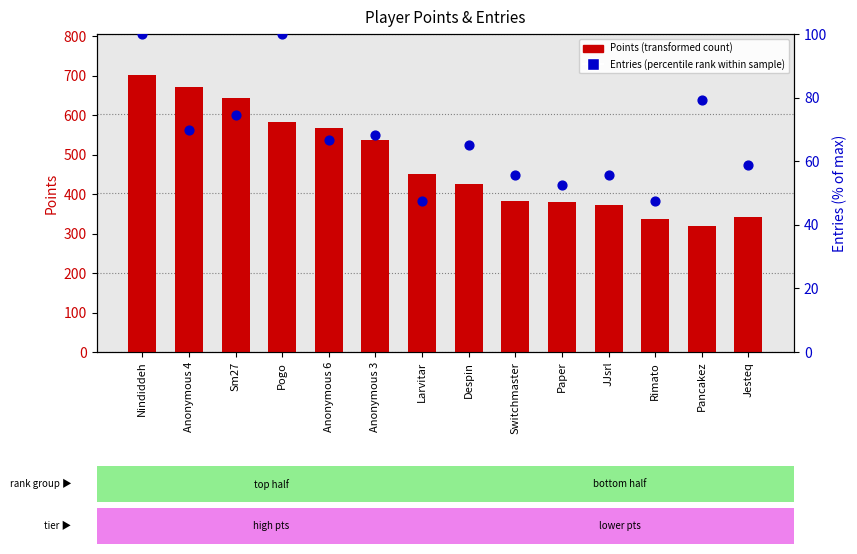

At which category is the sum across all series the highest?

Nindiddeh